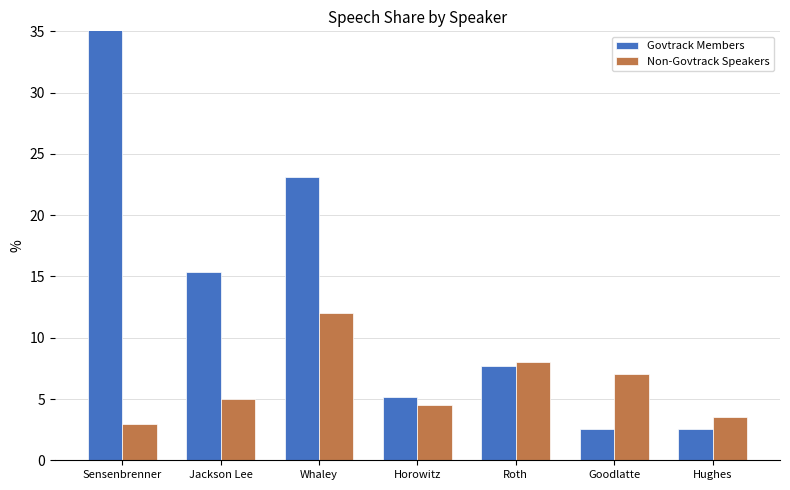

Which has a higher value, Goodlatte or Hughes?

Goodlatte